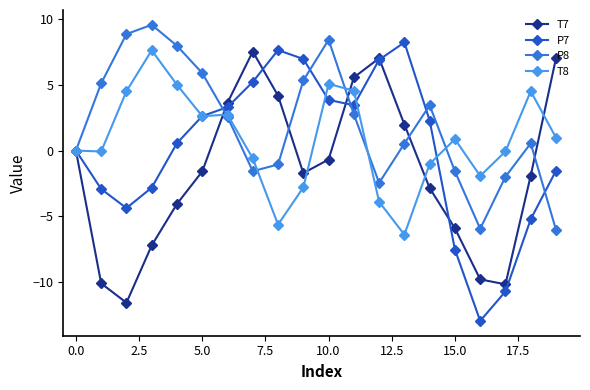

Which series has the largest range (max minus min)?

P7